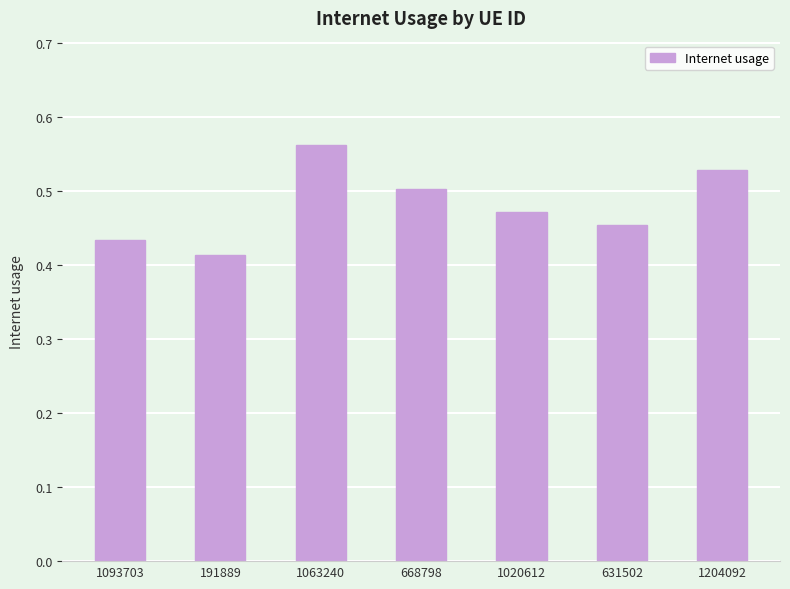

Between 1204092 and 1063240, which is larger?

1063240